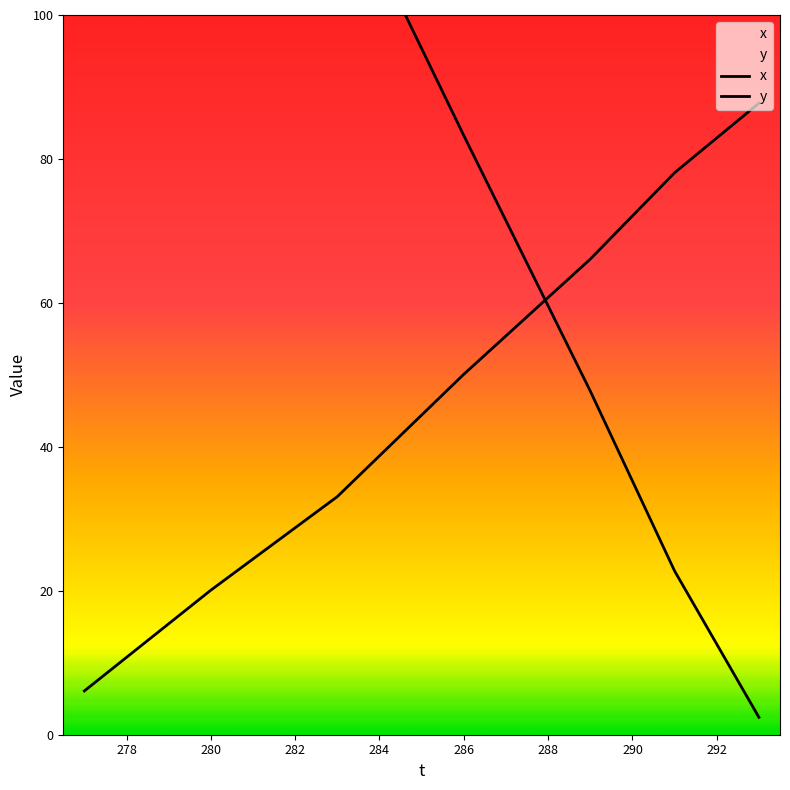

Which series has the largest total across all categories?

x